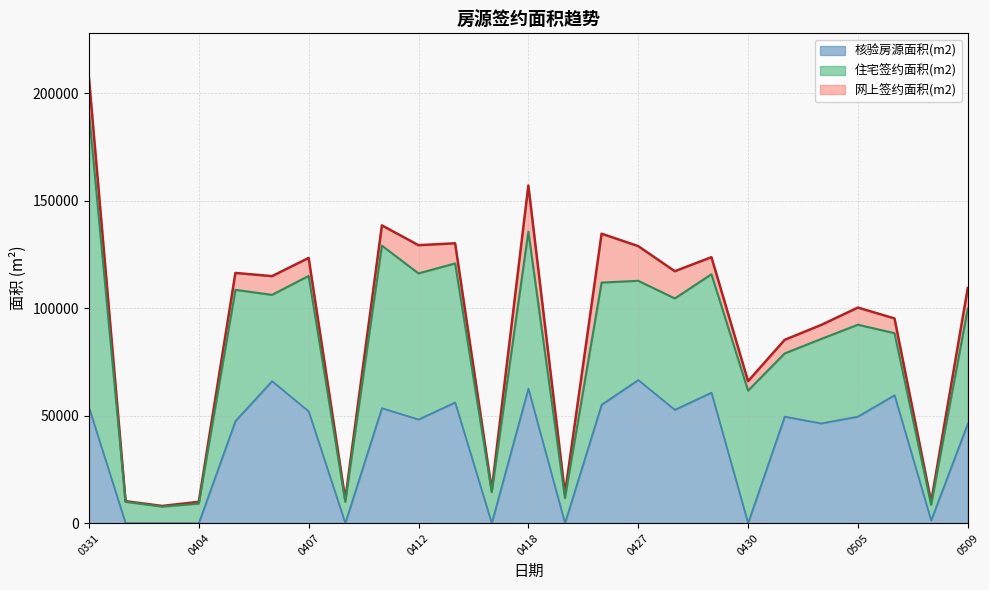

Does the chart have visible grid lines?

Yes